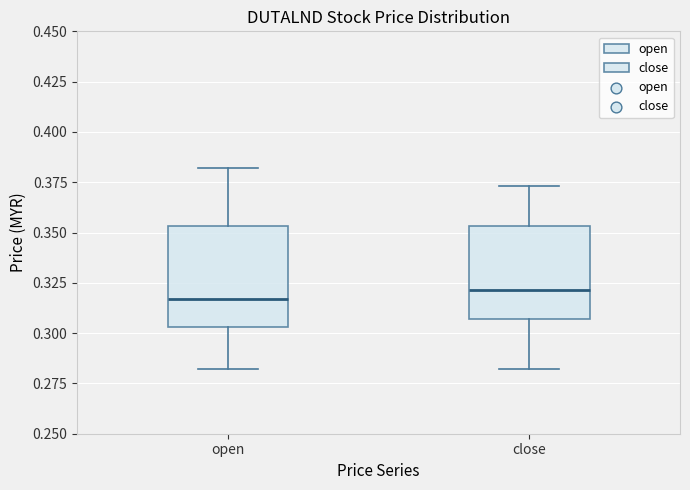

Where is the upper edge of the box for close on the y-axis? The values are not printed on the chart, so give them approximately, as read against the axis.

0.355